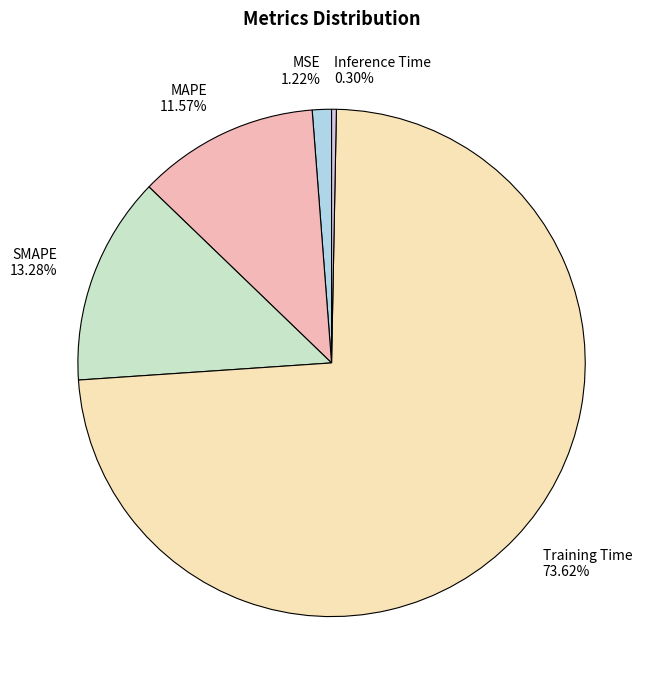

What percentage is the MAPE slice, to the nearest percent?

12%